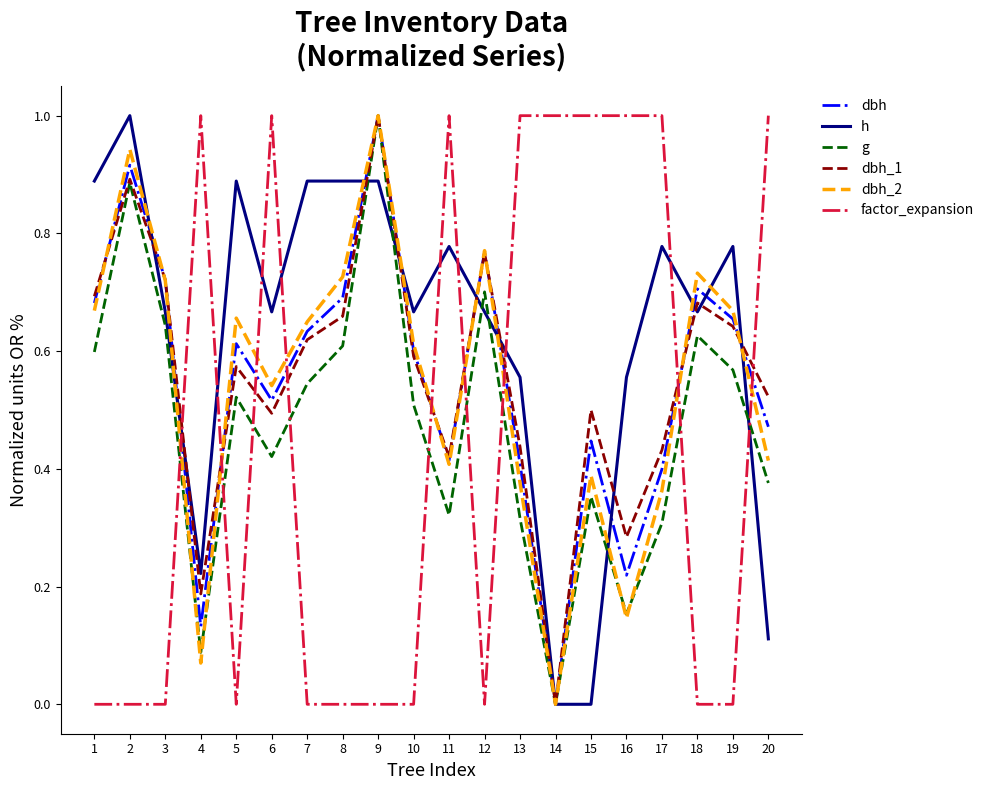

Is it true that g equals 0.4 at 20?

True